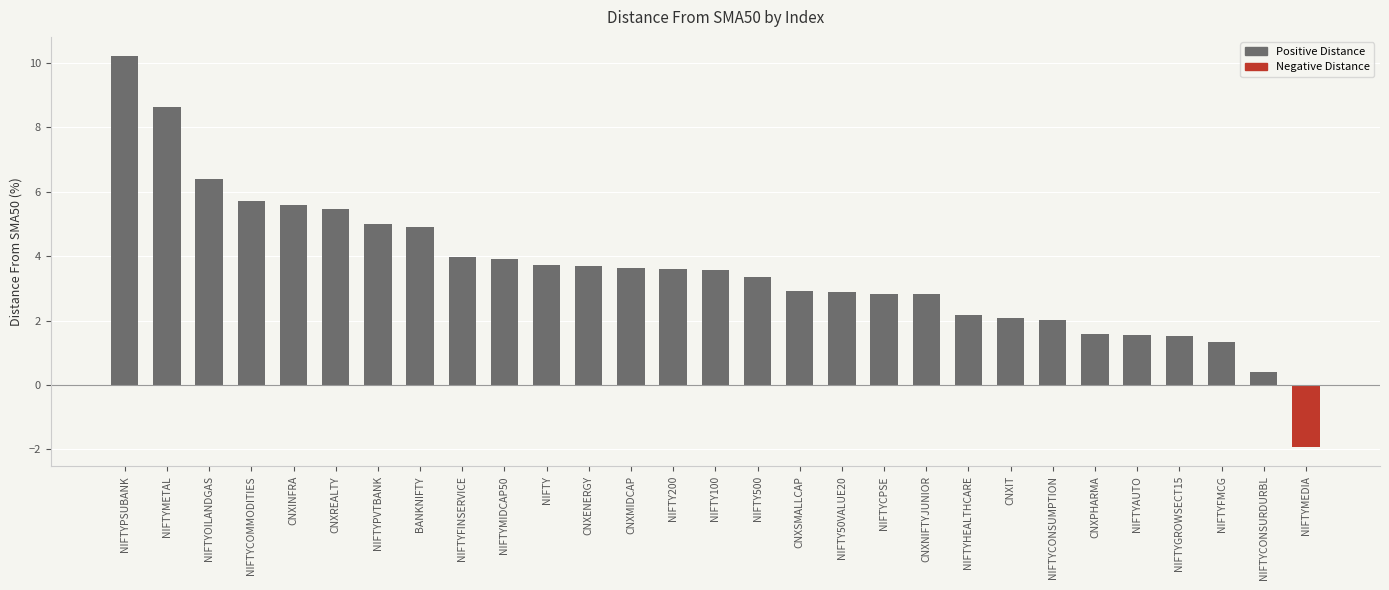

What is the value of the 16th bar from the left?

3.3